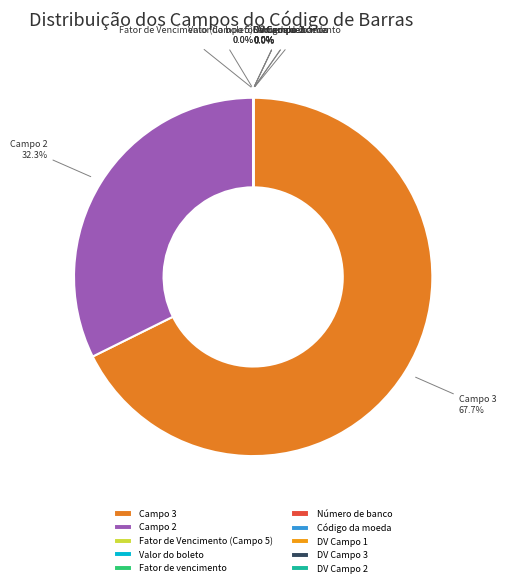

Which slice is the largest?

Campo 3